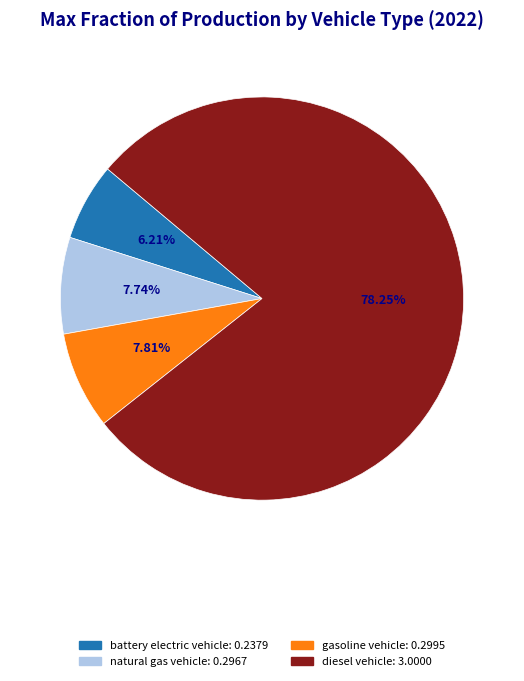

Is there any slice that represents more than half of the pie?

Yes